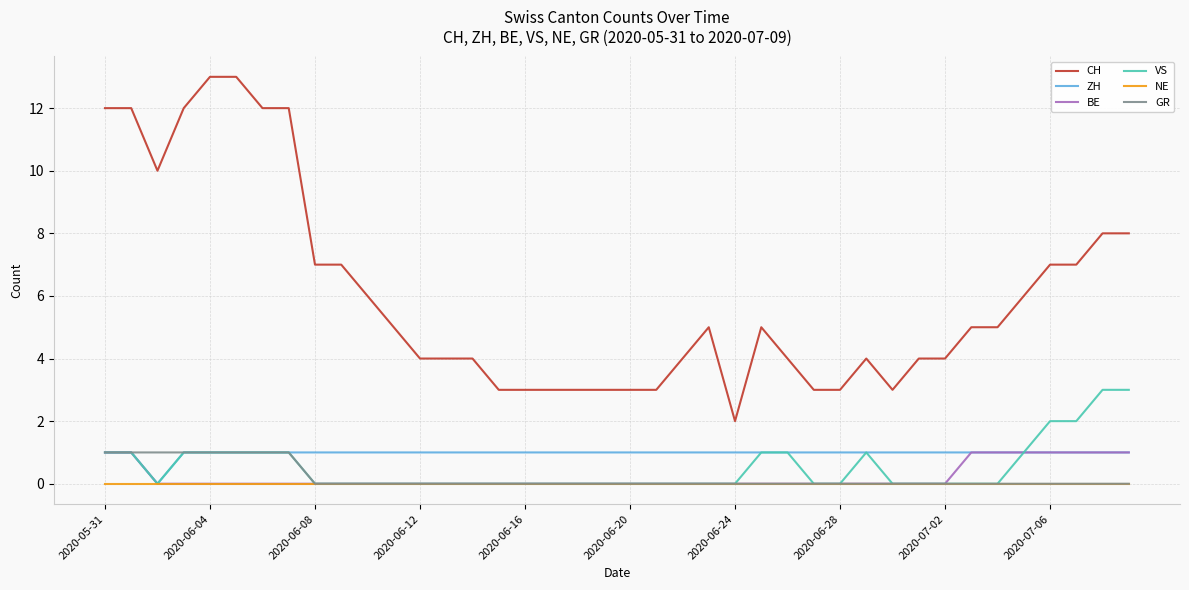

What is the greatest value displayed?

13